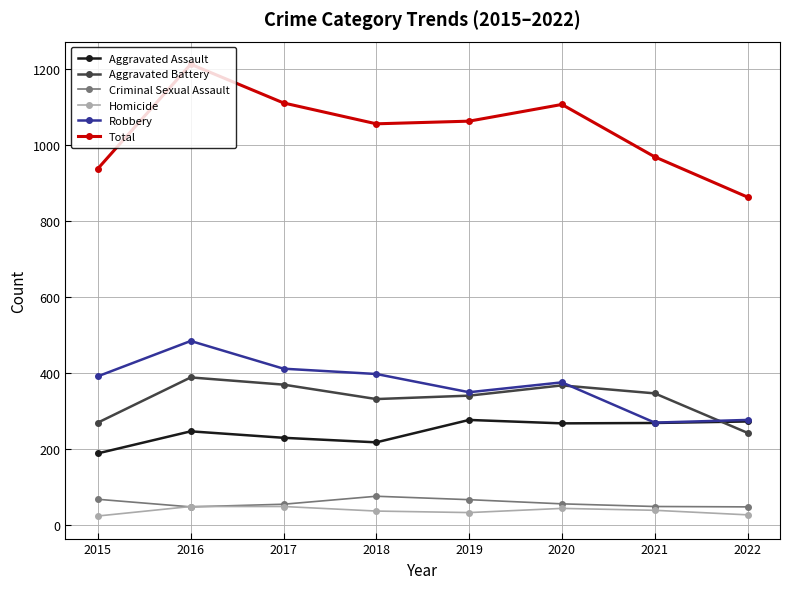

Is the value of Criminal Sexual Assault at 2016 greater than the value of Robbery at 2016?

No